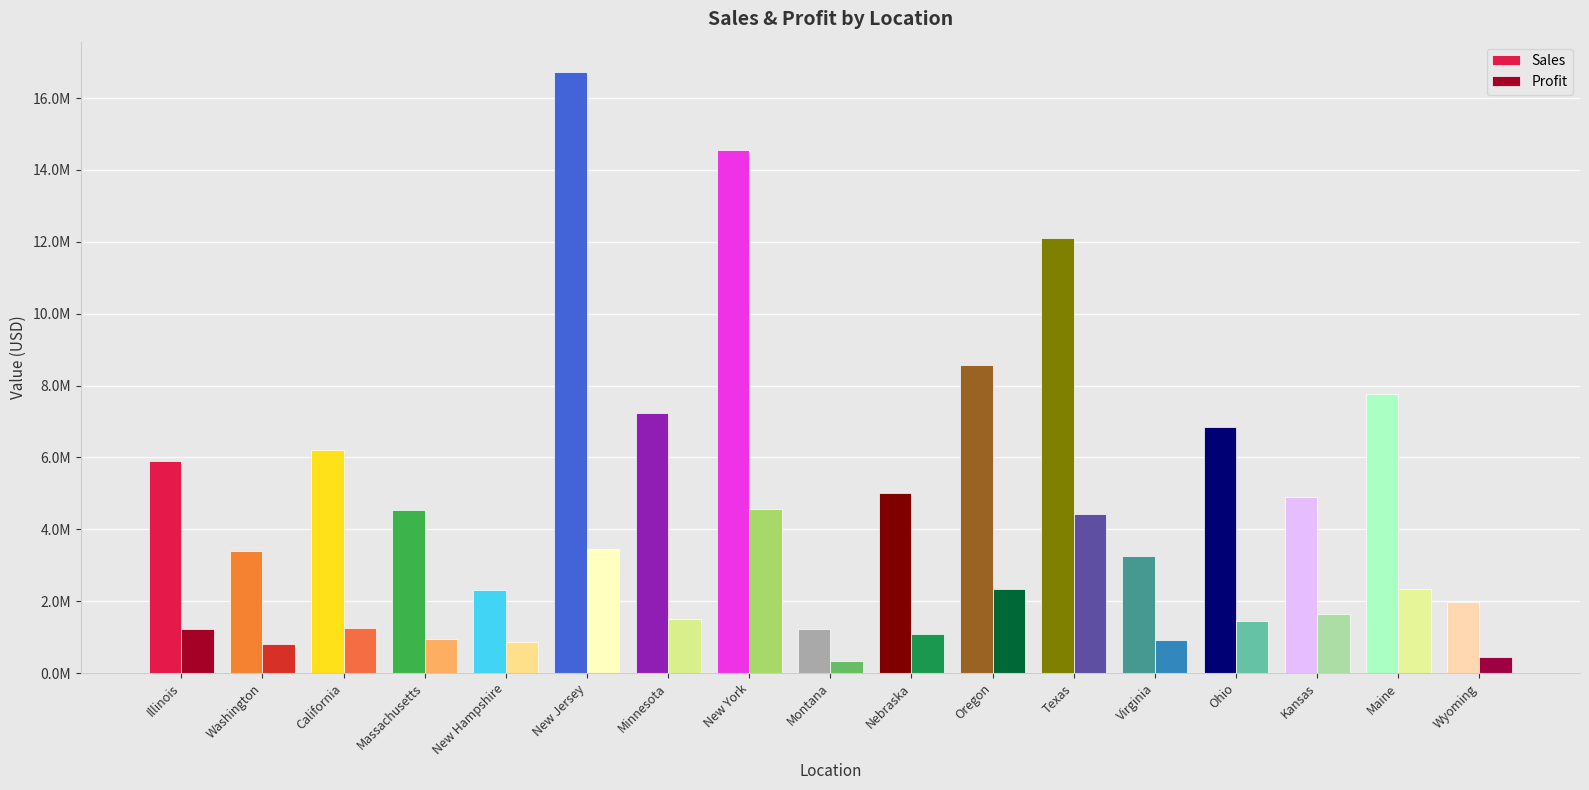

At which category does the chart reach its peak across all series?

New Jersey